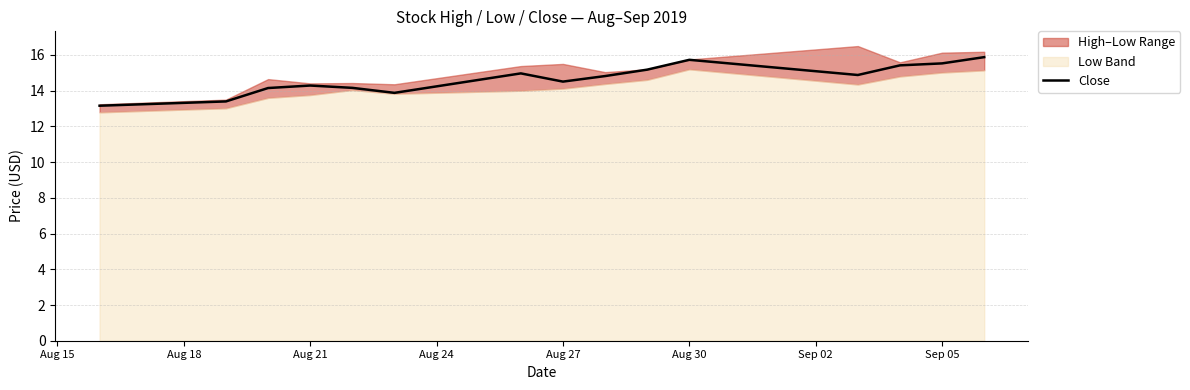

Reading left to right, what are all the values shown in this chart?

13.2	13.4	14.1	14.3	14.2	13.9	15.0	14.5	14.8	15.2	15.7	14.9	15.4	15.5	15.9